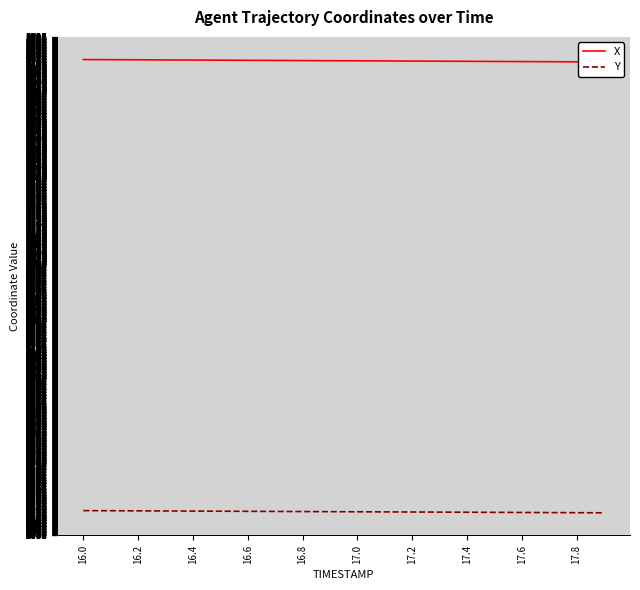

List the series in order of their peak value, lowest first.

Y, X